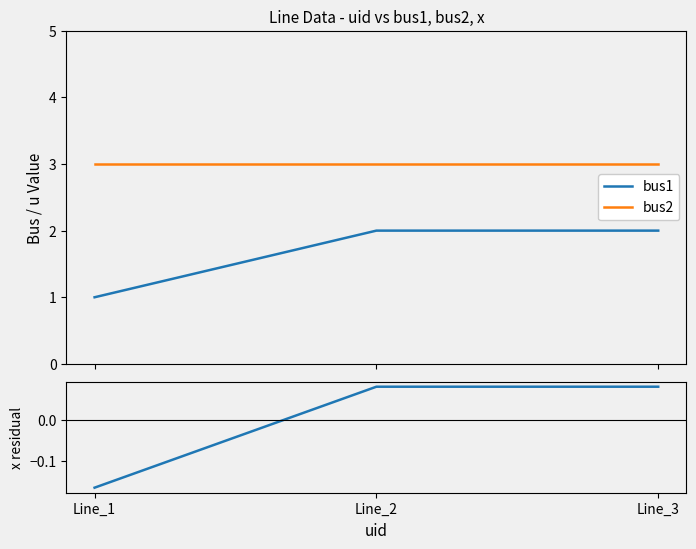

At Line_2, list the series in order from smallest to largest.

x residual, bus1, bus2